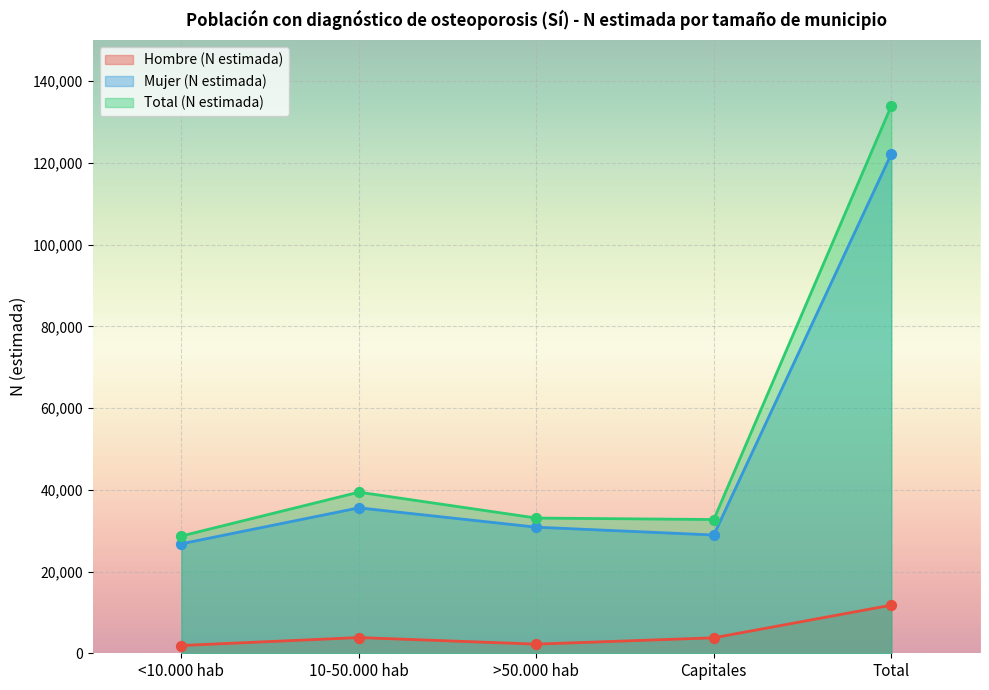

Which series reaches the maximum Y coordinate?

Total (N estimada)